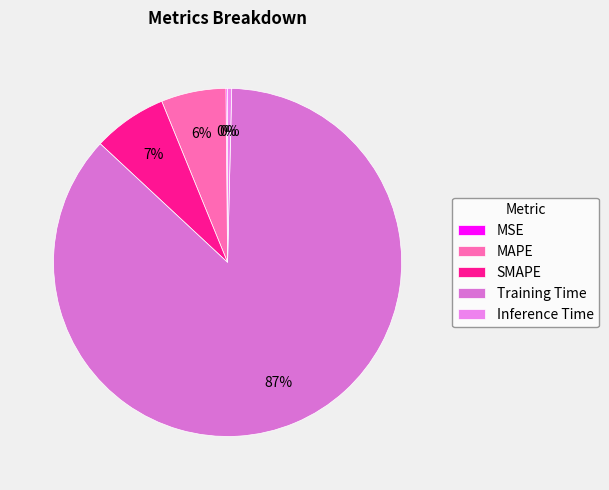

Which slice is the smallest?

MSE